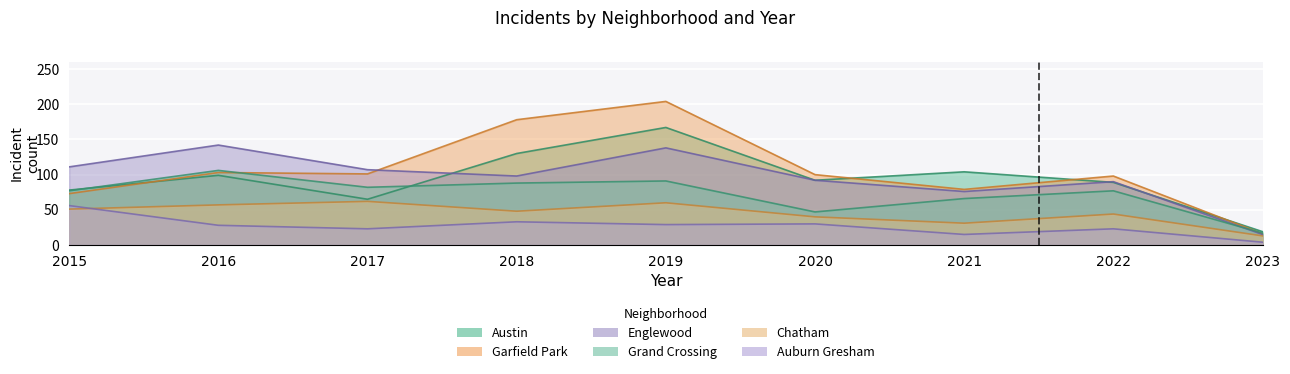

At which category does the chart reach its minimum across all series?

2023